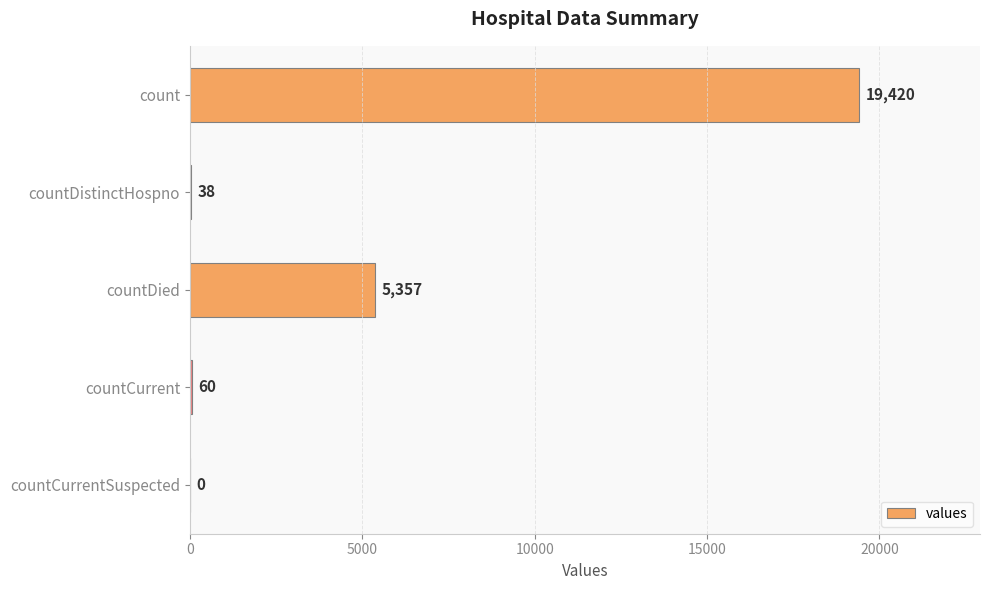

What is the sum of all values?

24875